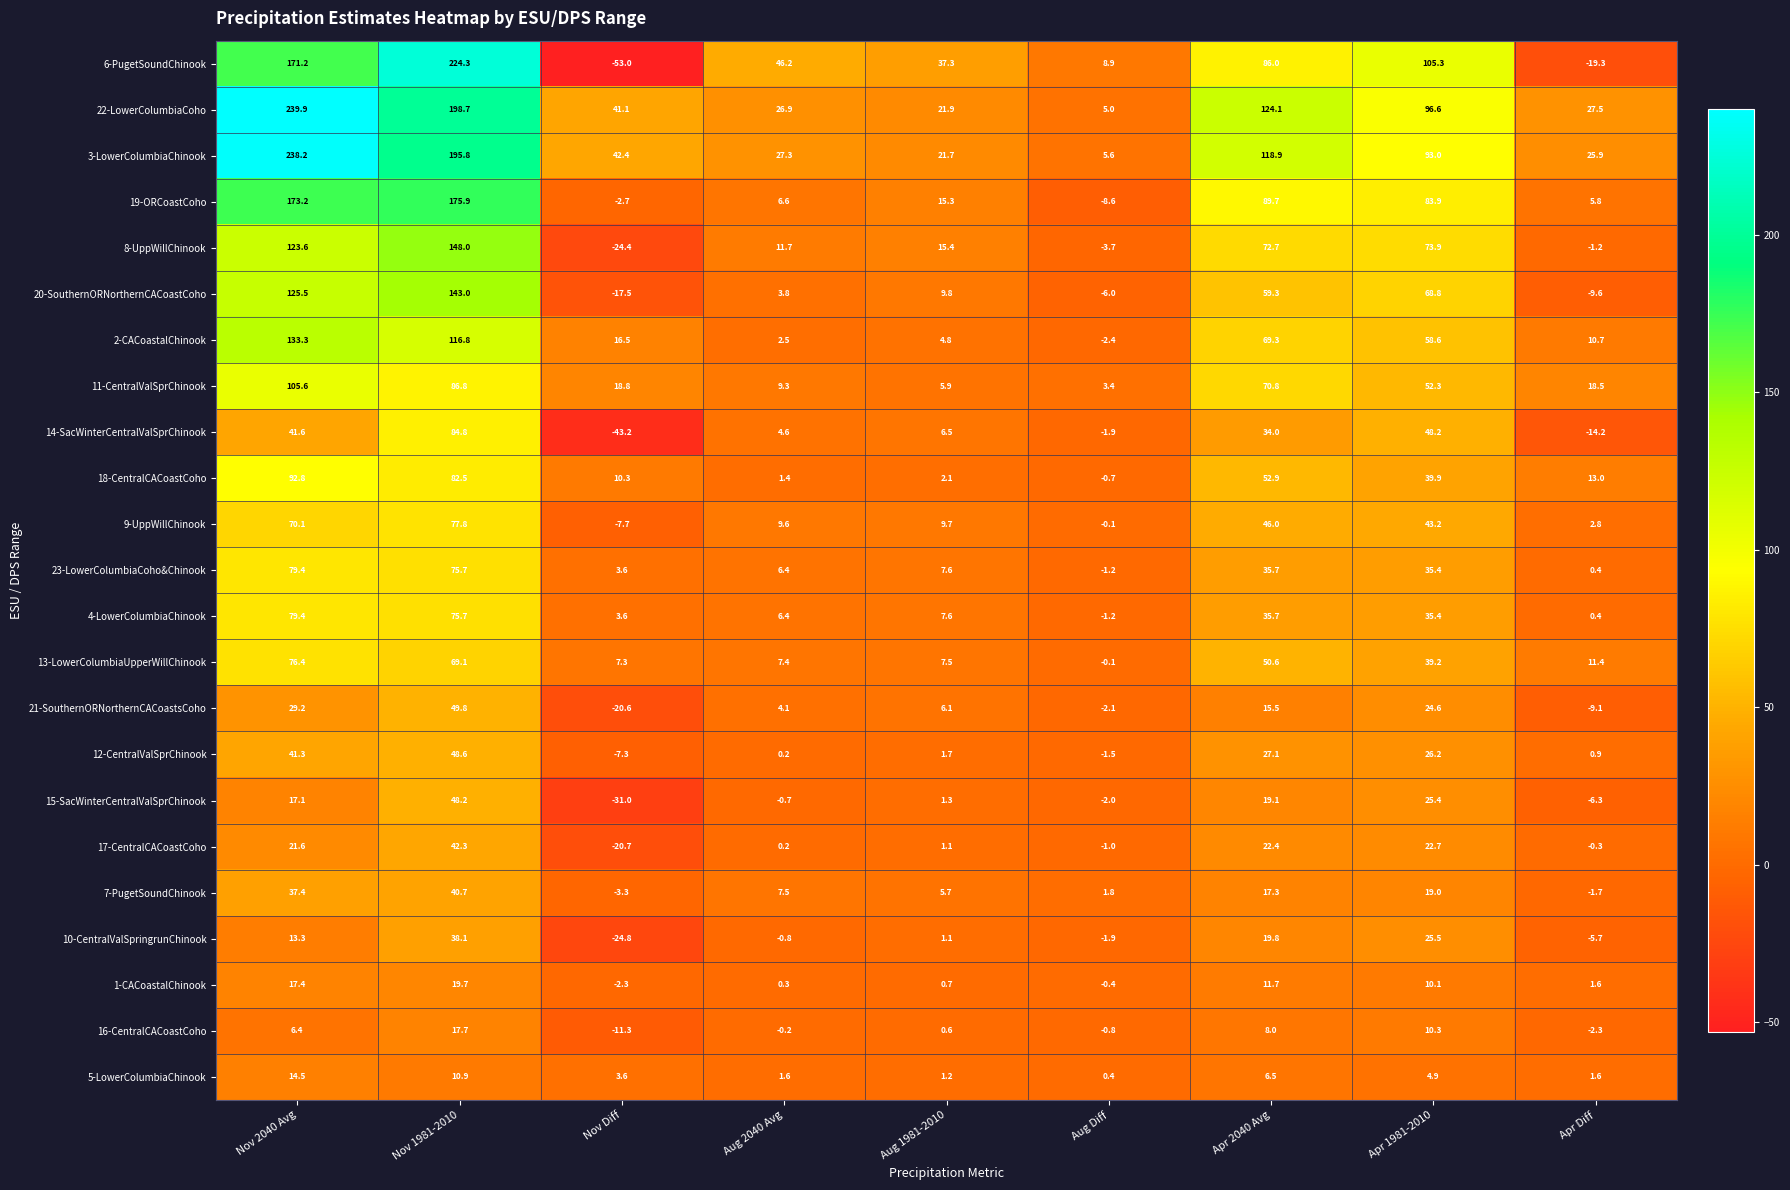

What is the spread (max minus min) of values at Nov 2040 Avg?

233.5